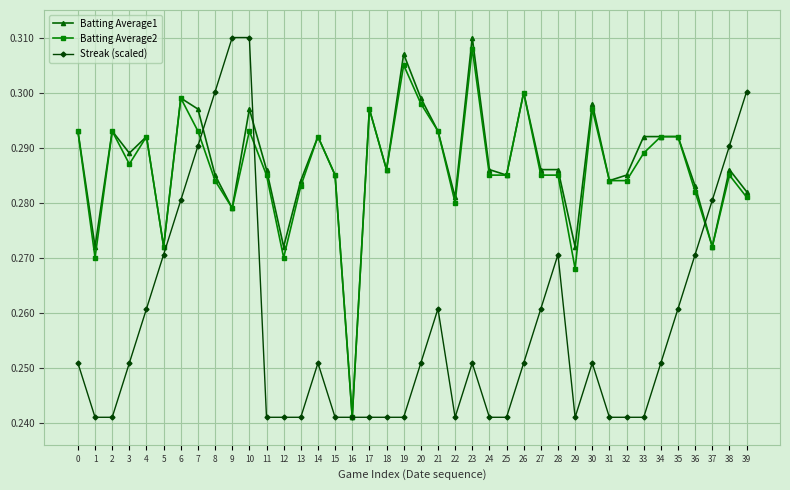

At 23, list the series in order from largest to smallest.

Batting Average1, Batting Average2, Streak (scaled)